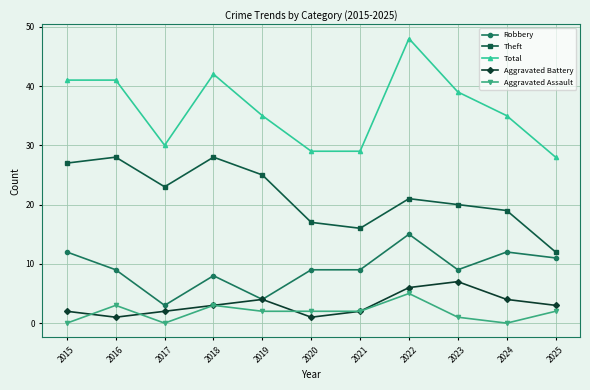

What are all the series names shown in the legend?

Robbery, Theft, Total, Aggravated Battery, Aggravated Assault